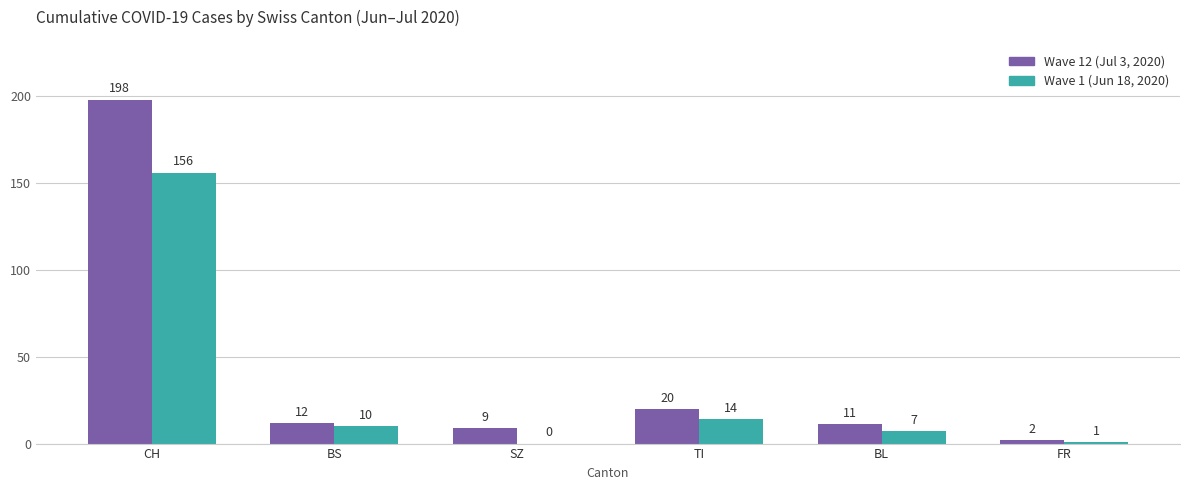

What is the highest value of the Wave 12 (Jul 3, 2020) series?

198